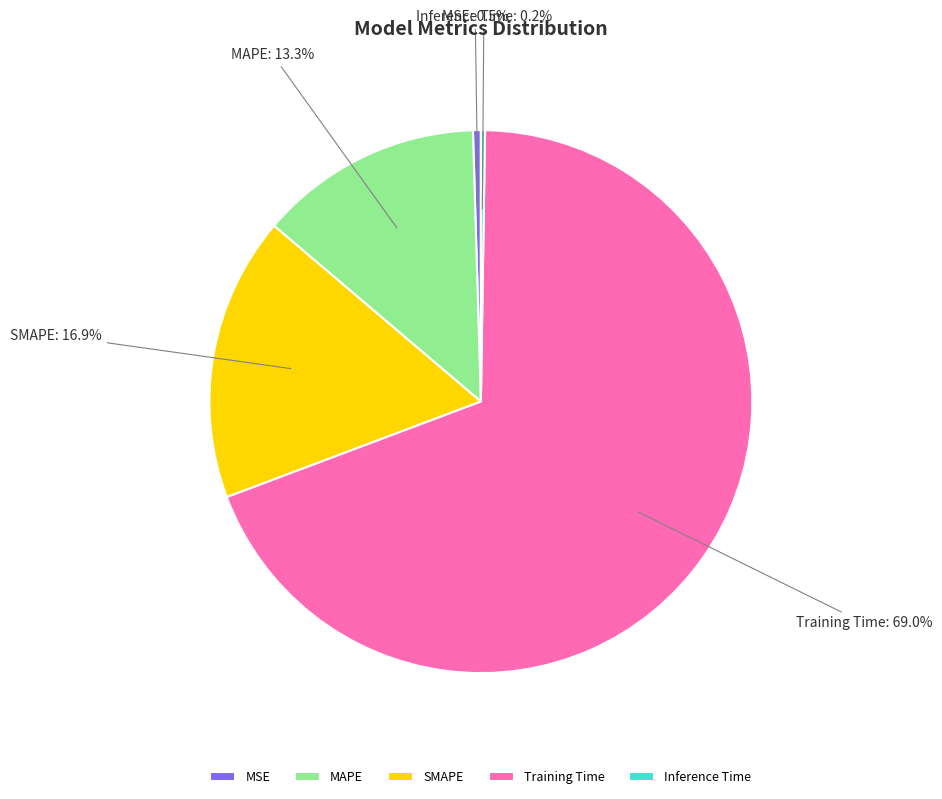

Is there a majority slice in this chart?

Yes